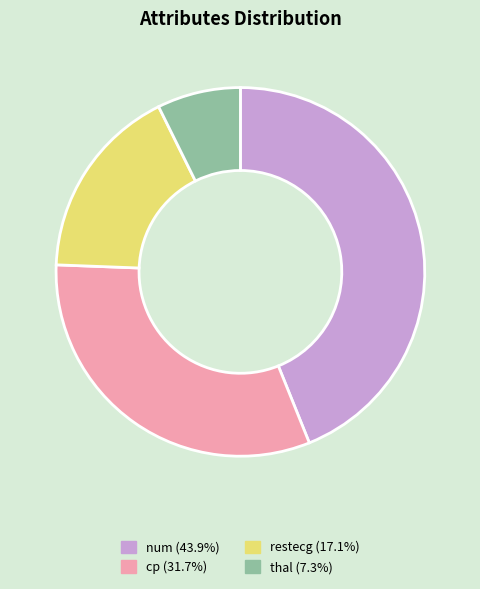

Rank the categories by value from highest to lowest.

num, cp, restecg, thal